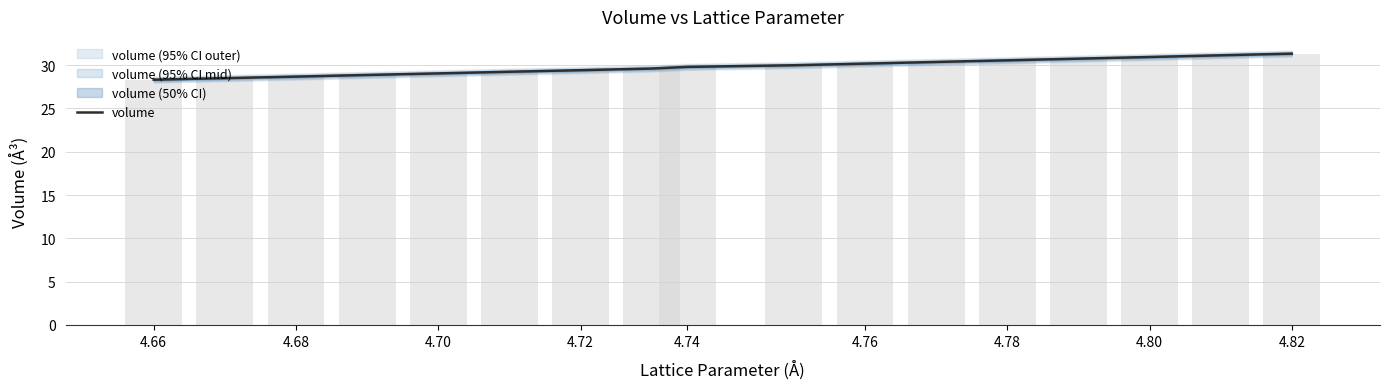

At which category does the chart reach its minimum across all series?

4.66